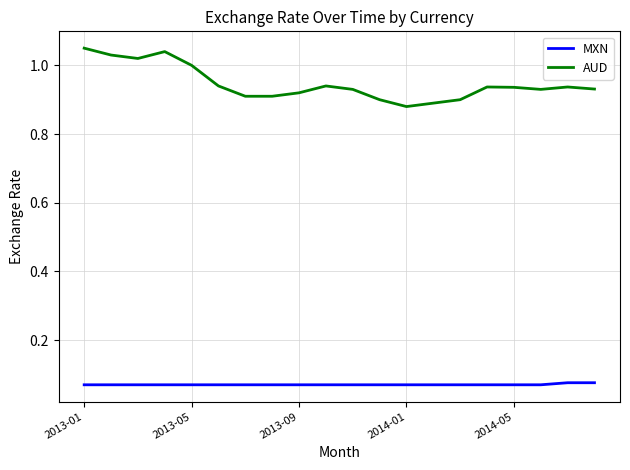

True or false: AUD and MXN cross at least once.

False